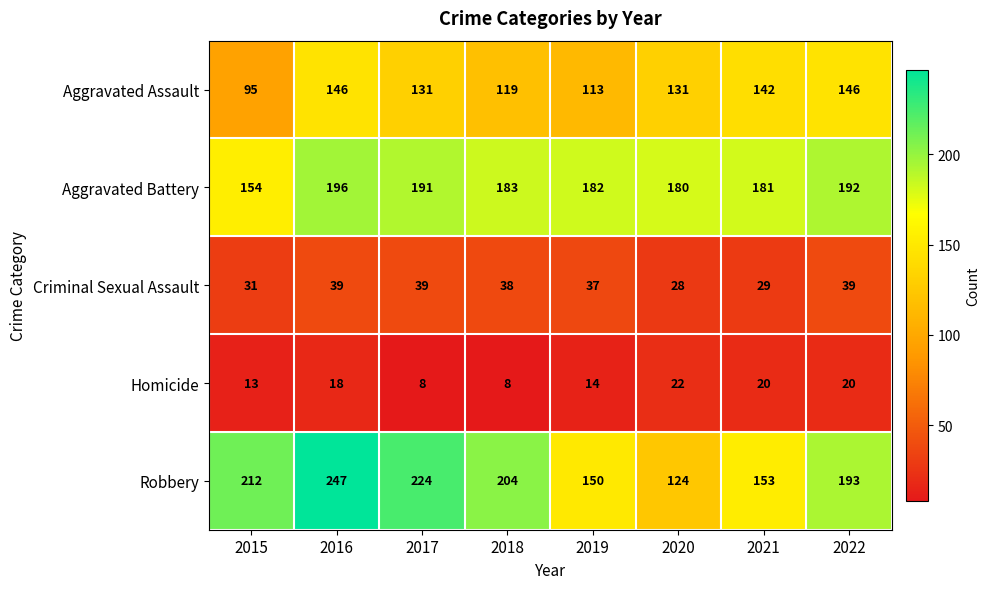

Is it true that Criminal Sexual Assault equals 56 at 2017?

False